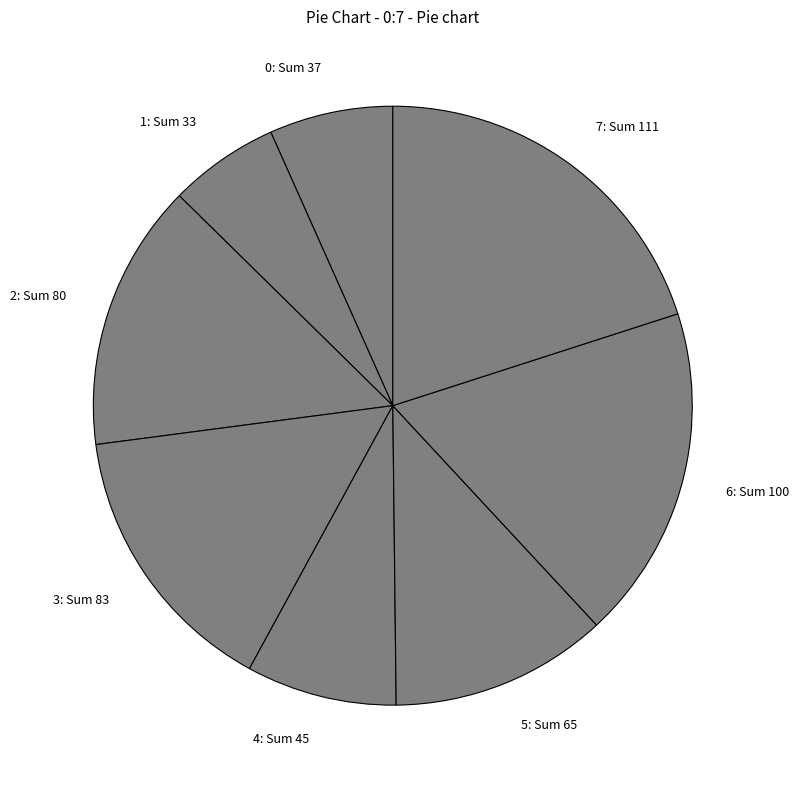

Is 7: Sum 111 the majority of the pie?

No